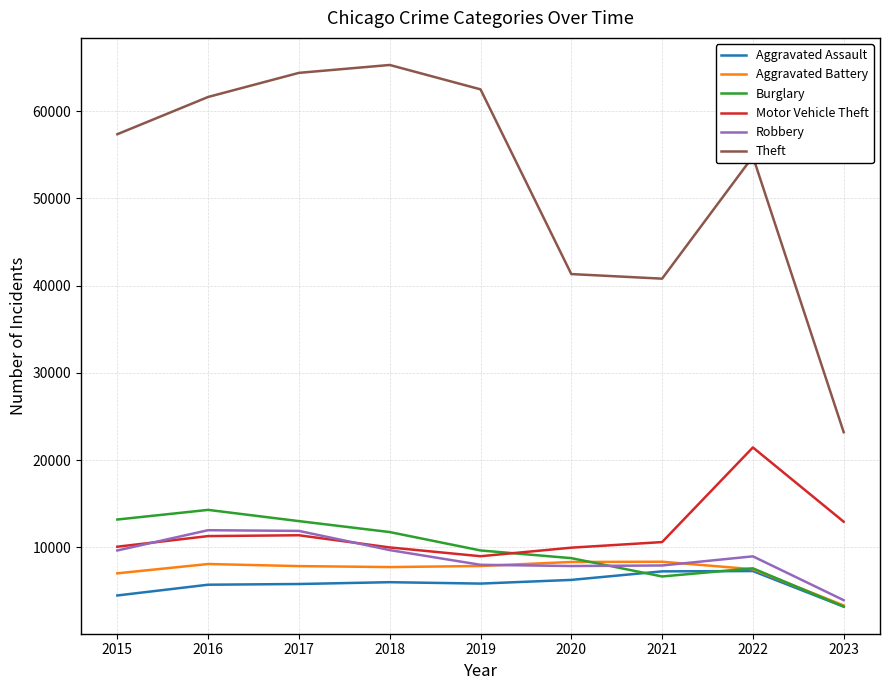

Is the value of Motor Vehicle Theft at 2023 greater than the value of Aggravated Battery at 2021?

Yes